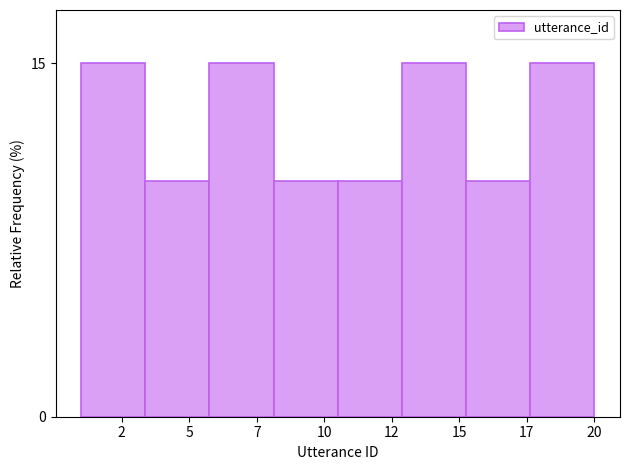

Reading left to right, transcribe all the data shown in this chart.

2=15	5=10	7=15	10=10	12=10	15=15	17=10	20=15